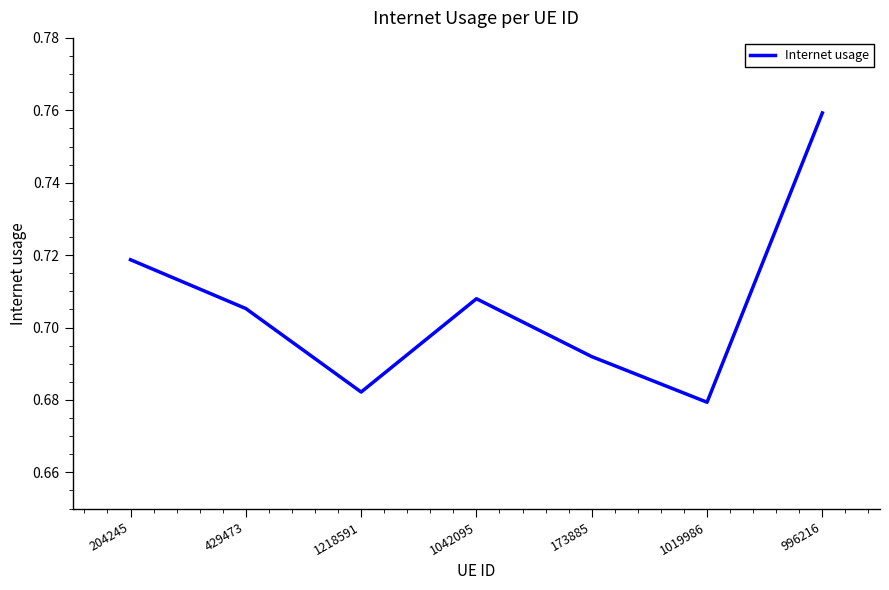

How many lines are shown in the chart?

1